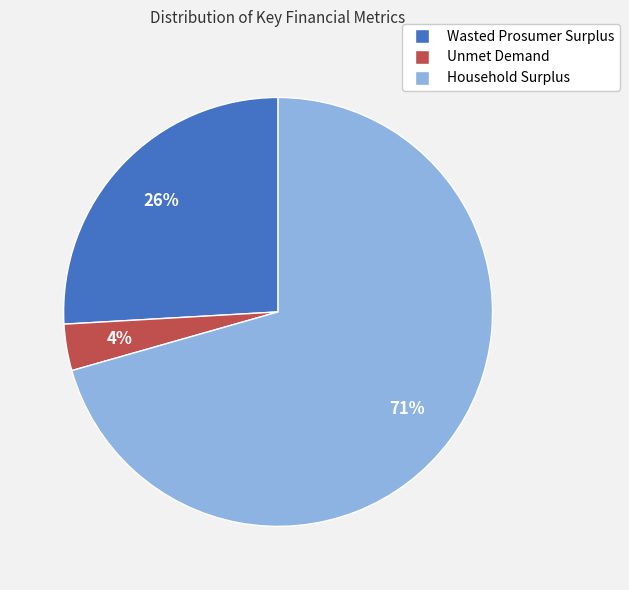

What is the smallest slice in the pie chart?

Unmet Demand